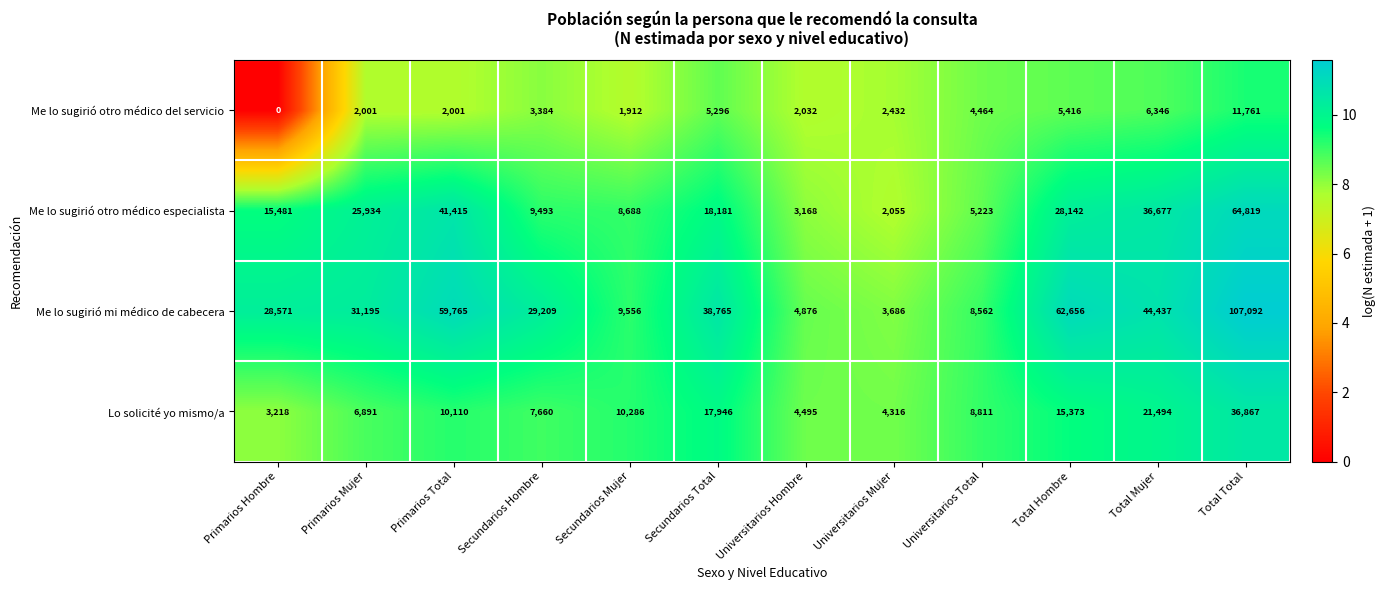

List the series in order of their peak value, highest first.

Me lo sugirió mi médico de cabecera, Me lo sugirió otro médico especialista, Lo solicité yo mismo/a, Me lo sugirió otro médico del servicio